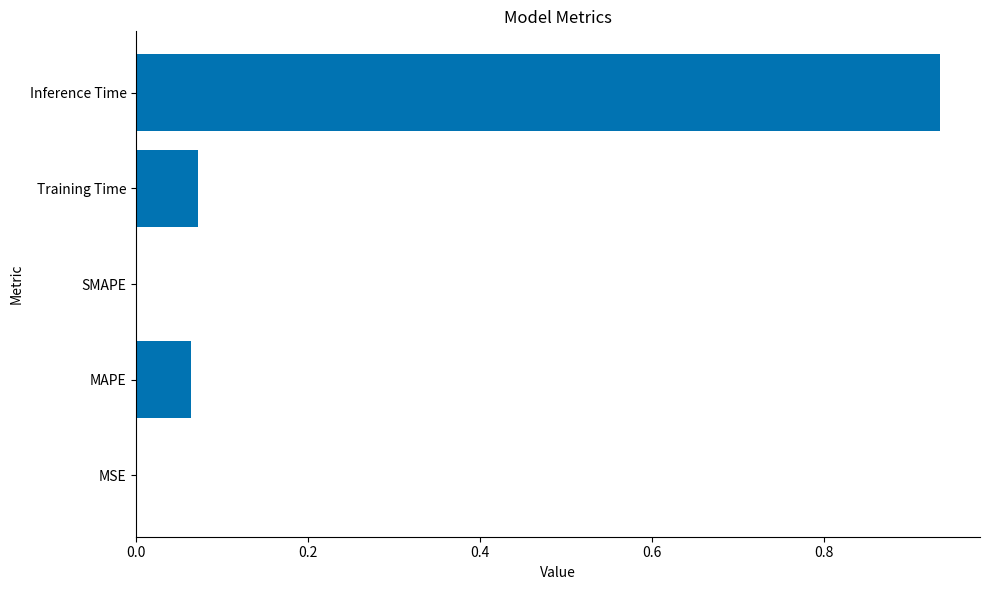

Which category has the highest value across all series?

Inference Time